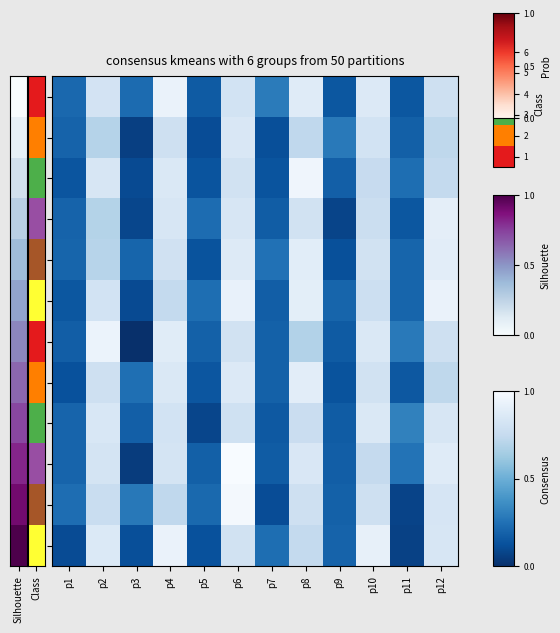

What is the total value across all series at p4?

10.0